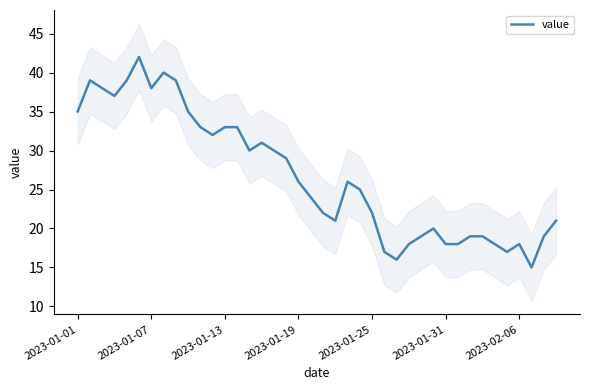

Reading right to left, extract all data points from this chart.

21	19	15	18	17	18	19	19	18	18	20	19	18	16	17	22	25	26	21	22	24	26	29	30	31	30	33	33	32	33	35	39	40	38	42	39	37	38	39	35